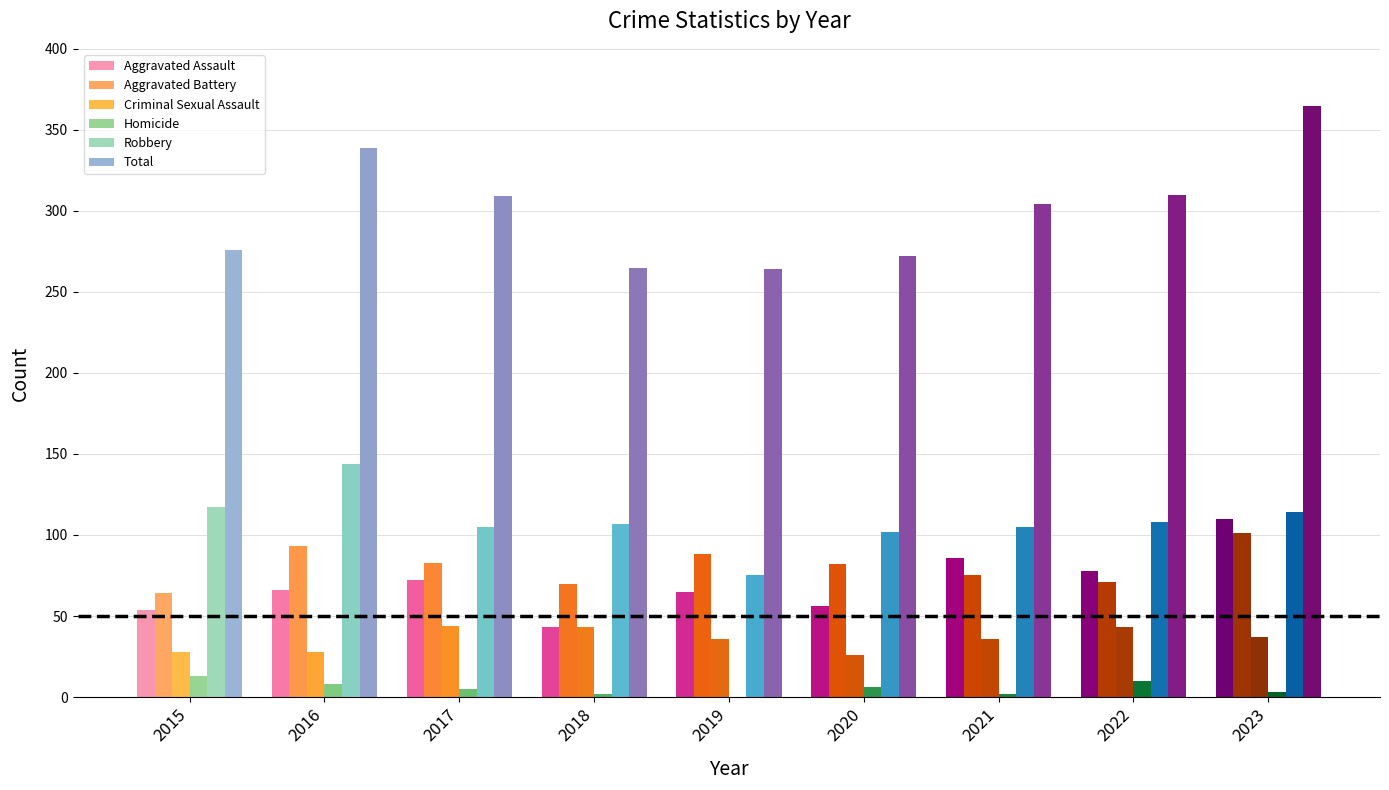

At which category is the sum across all series the highest?

2023